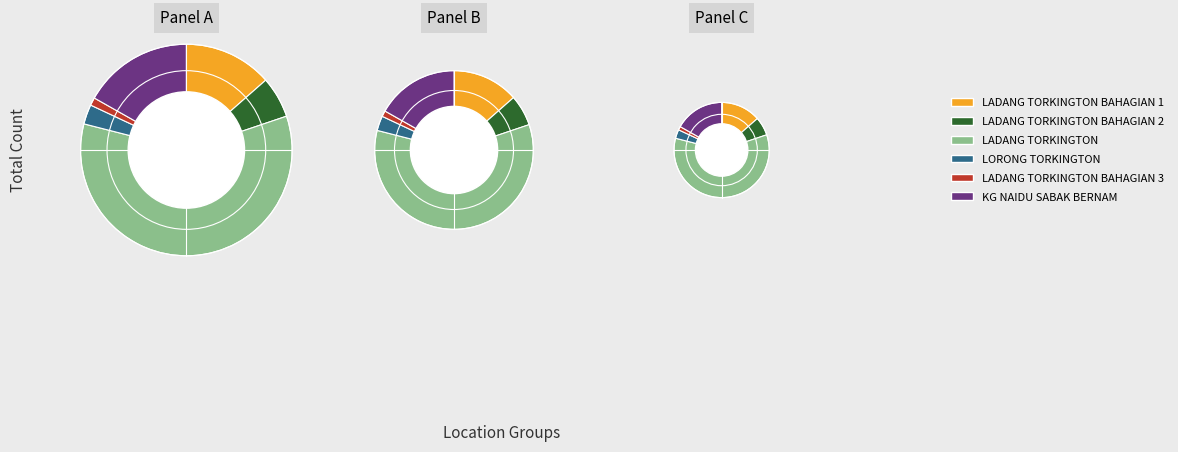

Combined, what portion of the pie is KG NAIDU SABAK BERNAM and LADANG TORKINGTON BAHAGIAN 1?

30.3%